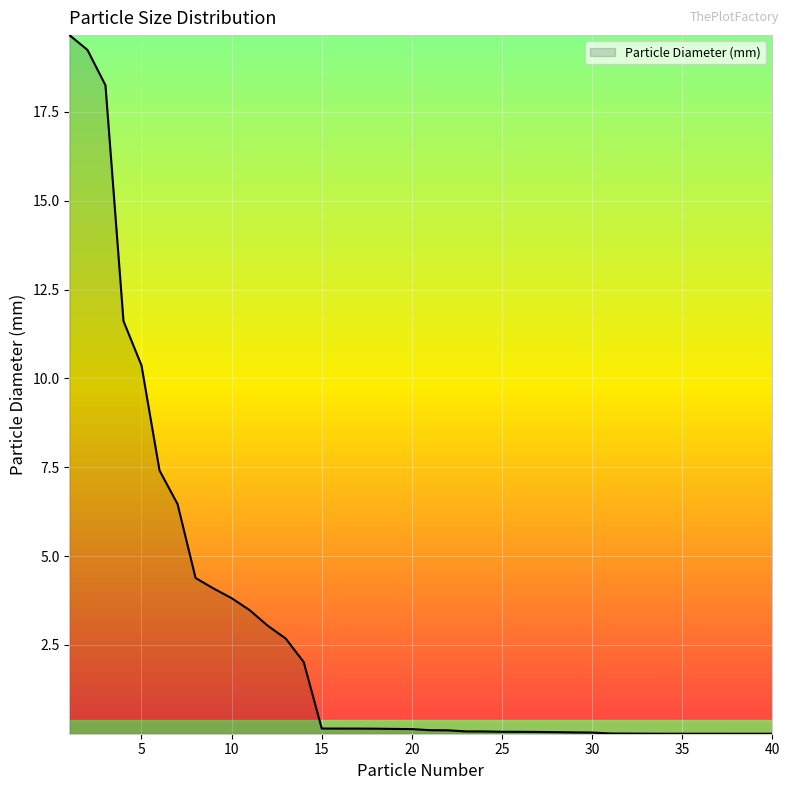

What is the greatest value displayed?

19.7